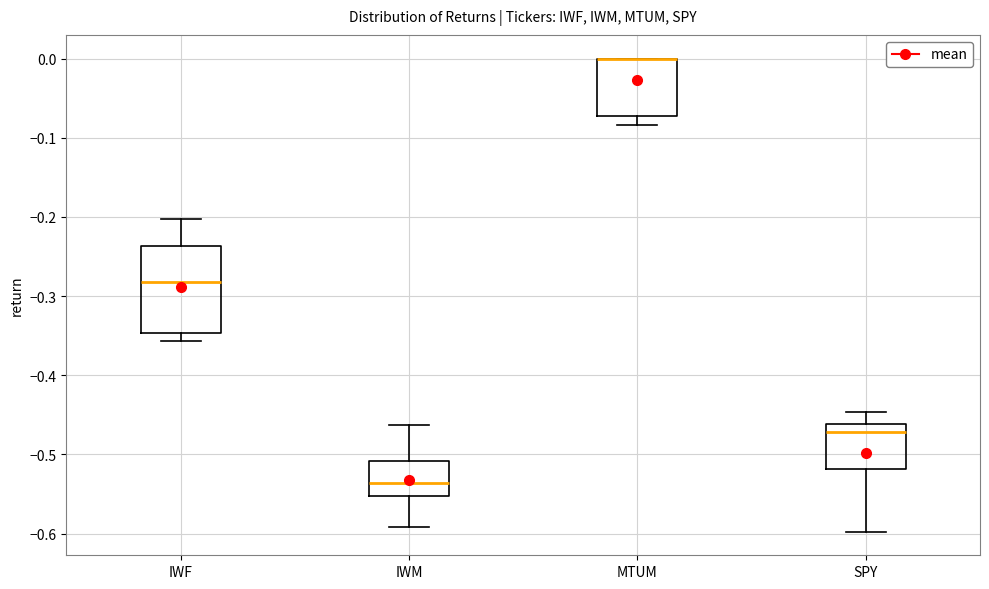

Reading left to right, read every box against the y-axis: the position of its median line, the range the box covers, and the ends of its whiskers. The values are not printed on the chart, so give them approximately, as read against the axis.

IWF: median -0.28, box -0.35 to -0.24, whiskers -0.36 to -0.20
IWM: median -0.54, box -0.55 to -0.51, whiskers -0.59 to -0.46
MTUM: median 0.00 (drawn on the box's upper edge), box -0.07 to 0.00, whiskers -0.08 to 0.00
SPY: median -0.47, box -0.52 to -0.46, whiskers -0.60 to -0.45